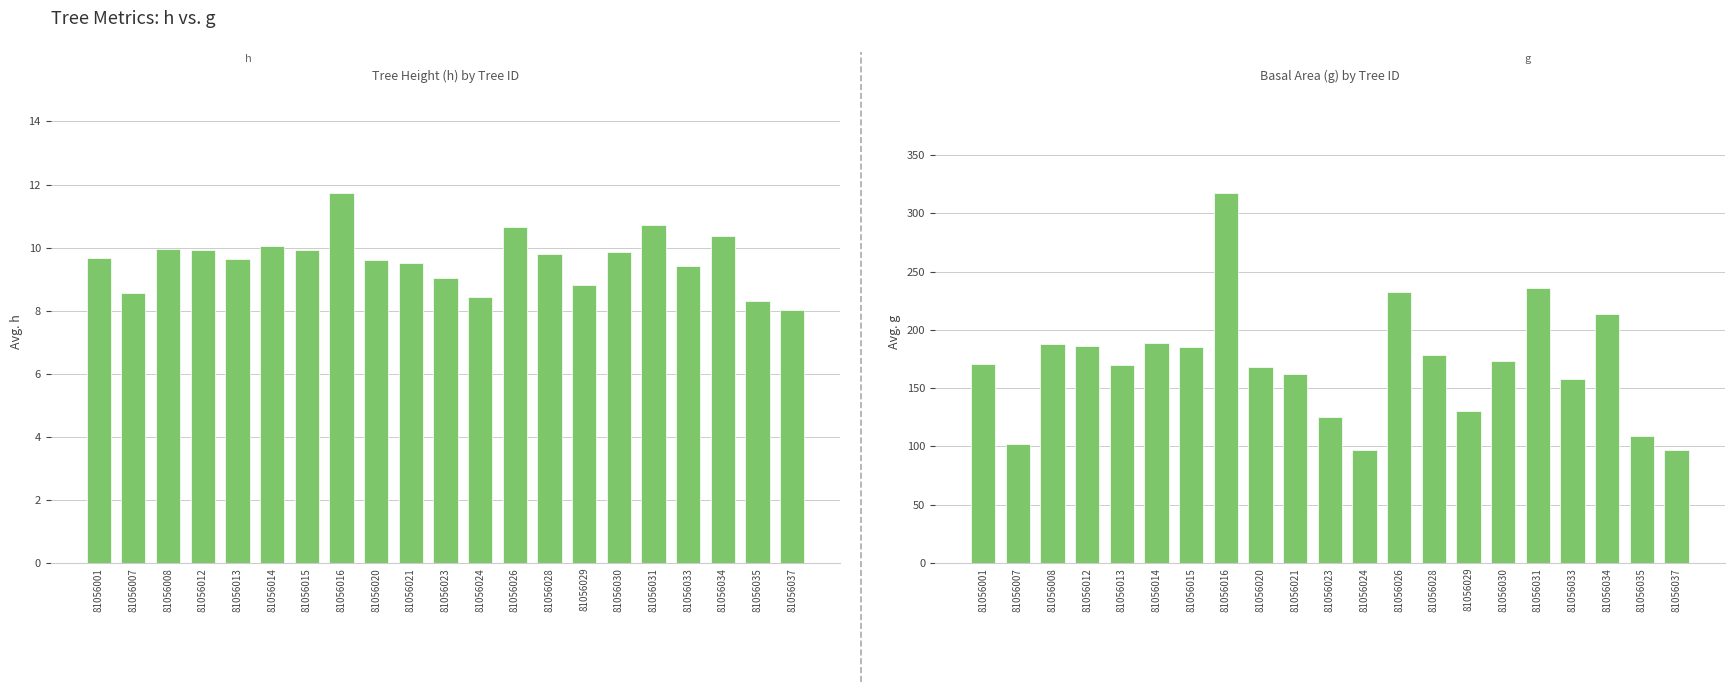

Reading left to right, what are all the values shown in this chart?

h: 9.7	8.6	10.0	9.9	9.7	10.1	9.9	11.7	9.6	9.5	9.1	8.4	10.7	9.8	8.8	9.8	10.7	9.4	10.4	8.3	8.0
g: 171.1	102.1	188.0	186.0	170.2	188.6	185.1	317.1	168.0	161.8	124.9	97.3	232.9	178.2	130.3	172.9	235.6	158.1	213.2	109.1	97.3